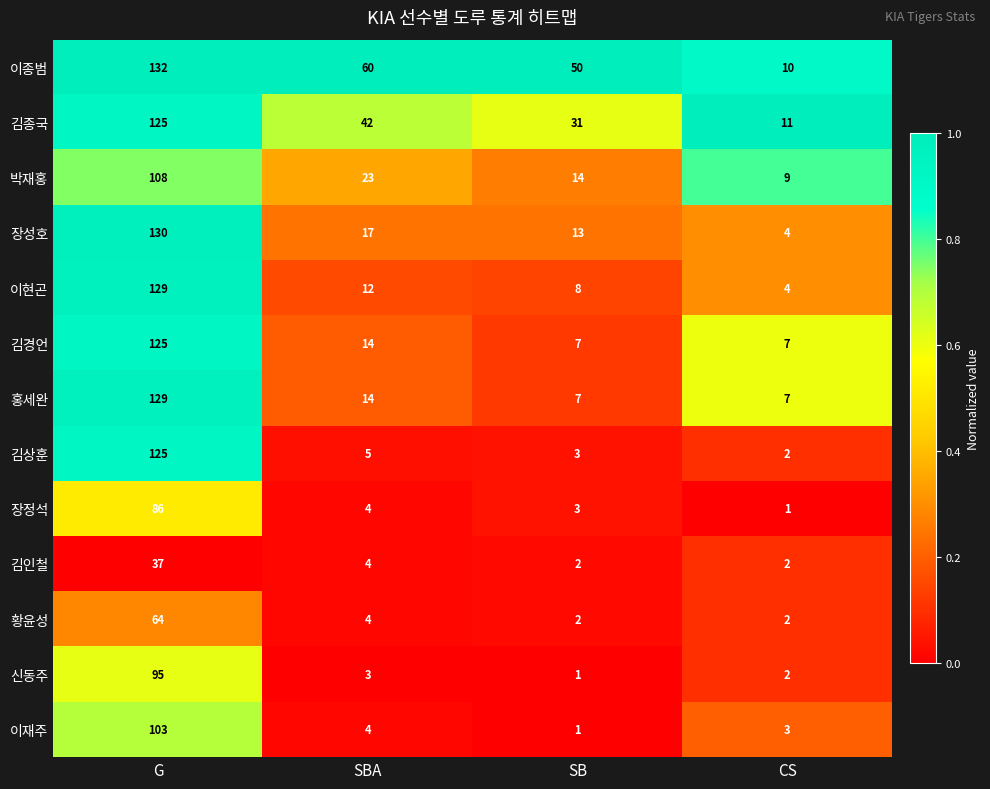

The value of 홍세완 at SBA is 14. True or false?

True